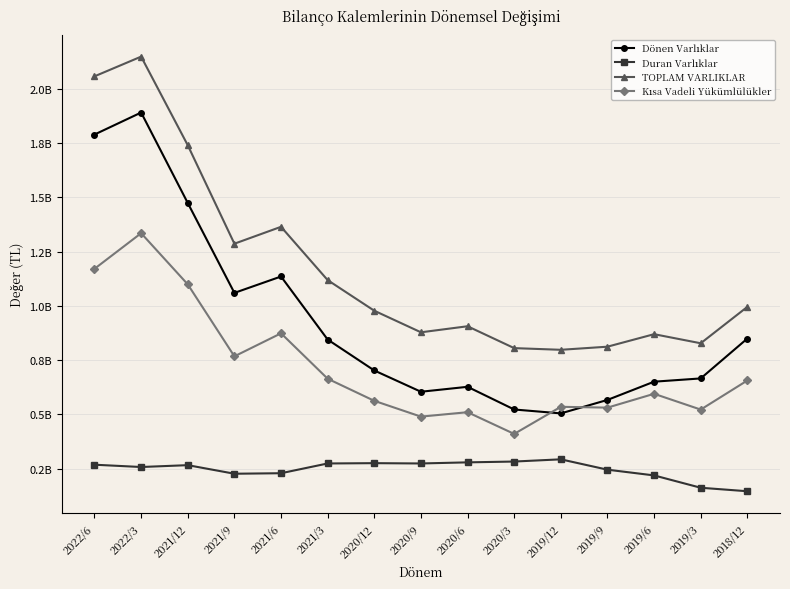

What is the sum of all Duran Varlıklar values?

3698390620